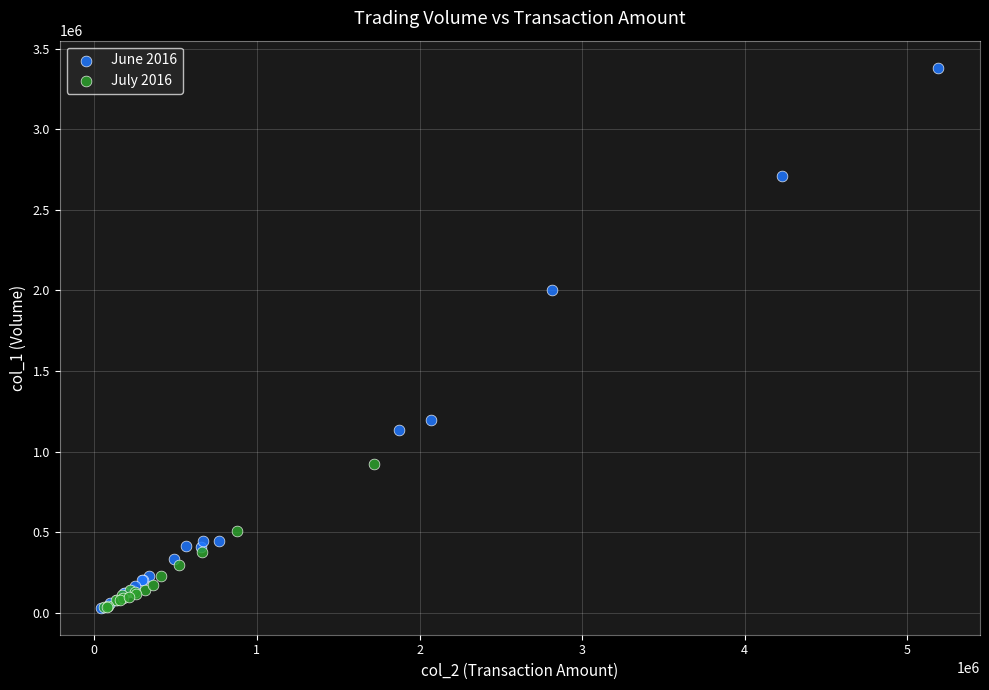

What are all the series names shown in the legend?

June 2016, July 2016